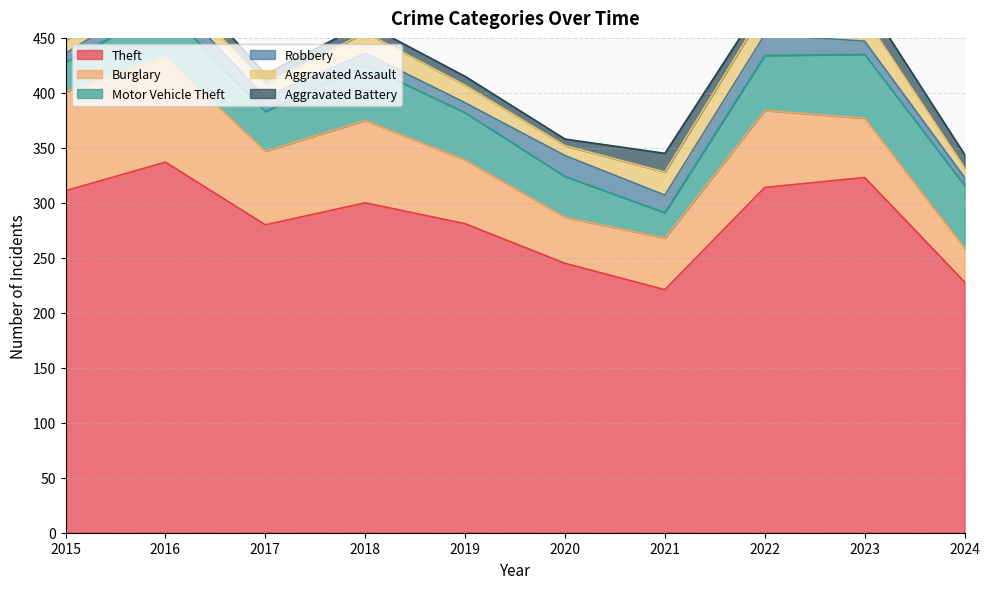

What is the spread (max minus min) of values at 2020?

239